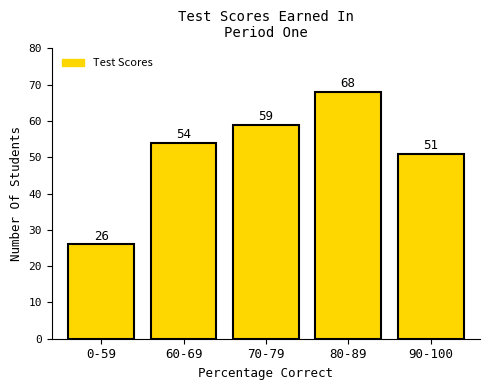

Reading left to right, what are all the values shown in this chart?

26	54	59	68	51